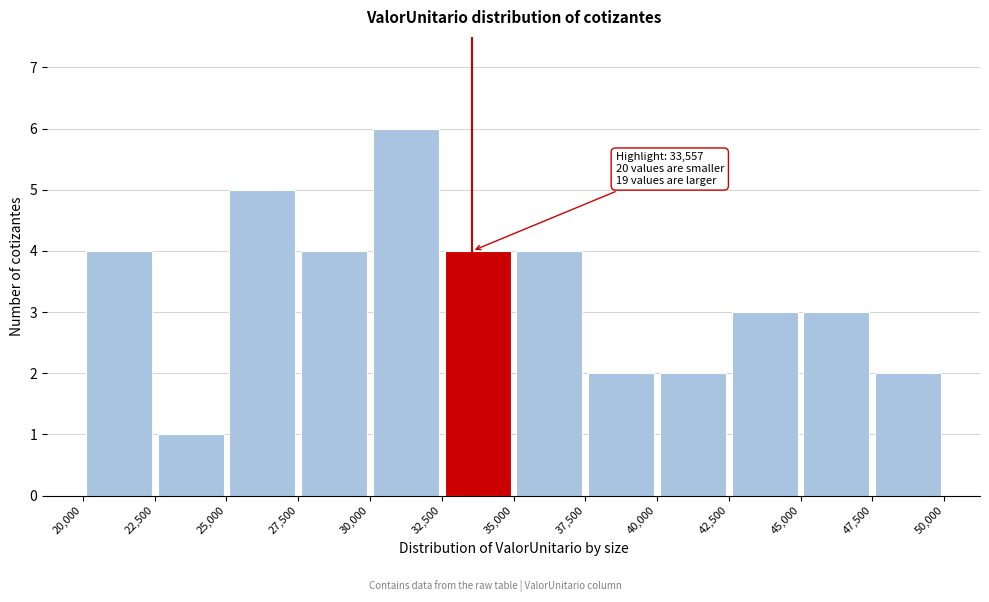

Which range on the x-axis has the tallest bar?

30,000 to 32,500